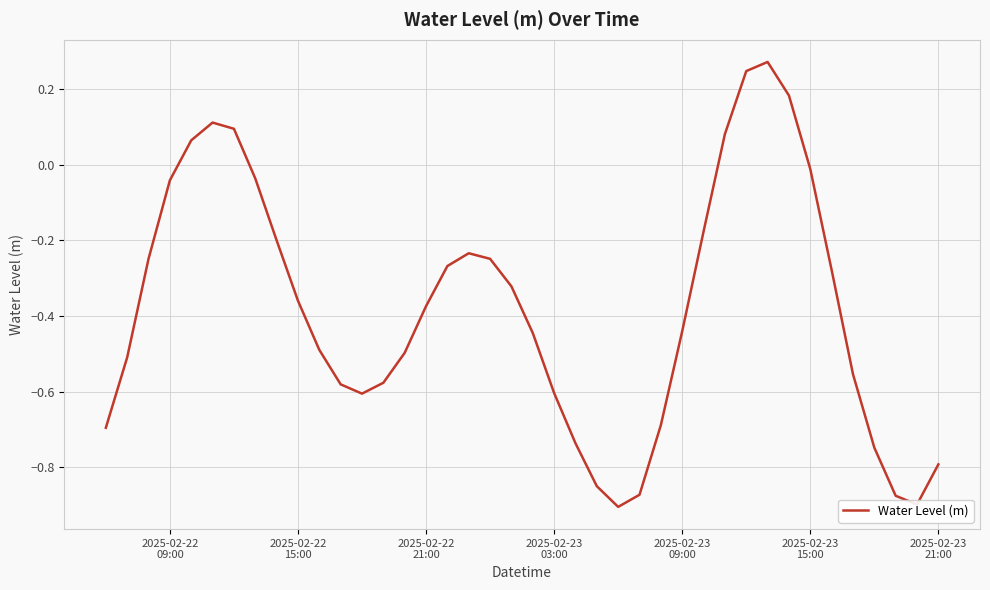

What is the difference between the maximum and minimum values?

1.2